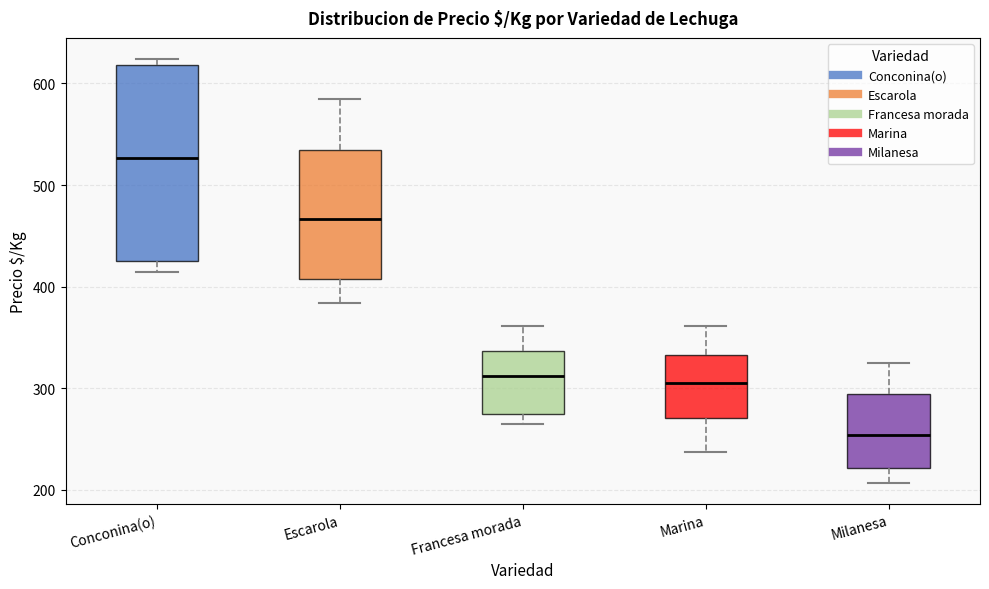

Reading left to right, transcribe this box plot: for each box, give where its median line is, the range the box spans, and where its two whiskers end, as read against the y-axis. The values are not printed on the chart, so give them approximately, as read against the axis.

Conconina(o): median 530, box 430 to 620, whiskers 410 to 620 (just above the box's upper edge)
Escarola: median 470, box 410 to 530, whiskers 380 to 590
Francesa morada: median 310, box 270 to 340, whiskers 270 (just below the box's lower edge) to 360
Marina: median 310, box 270 to 330, whiskers 240 to 360
Milanesa: median 250, box 220 to 290, whiskers 210 to 330